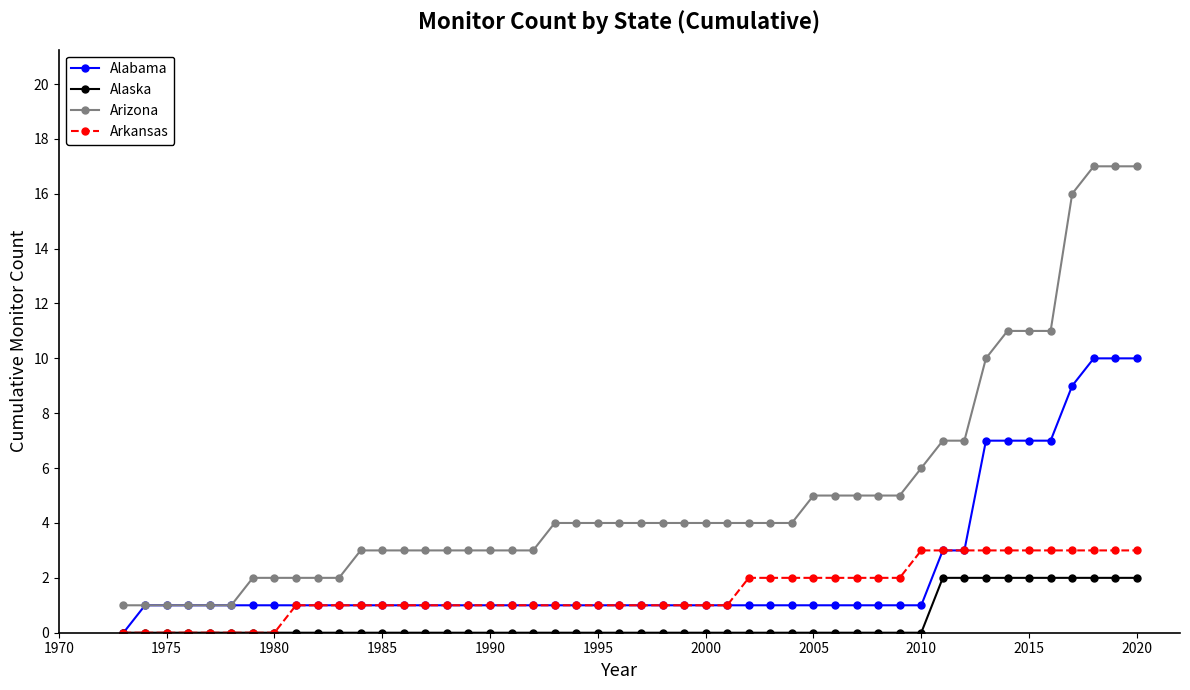

List the series in order of their overall mean, highest first.

Arizona, Alabama, Arkansas, Alaska